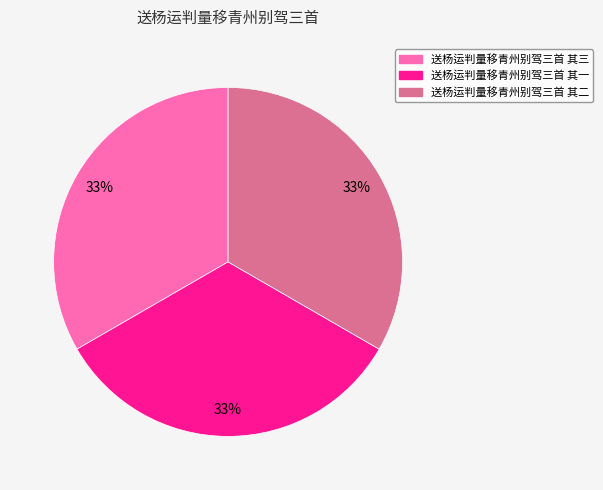

To the nearest percent, what portion does 送杨运判量移青州别驾三首 其二 represent?

33%